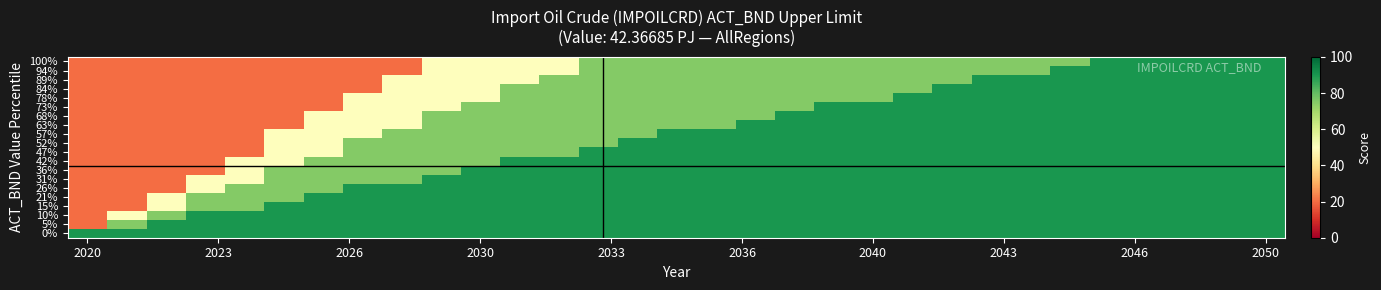

Reading left to right, list all the values displayed in this chart.

100%: 20	20	20	20	20	20	20	20	20	50	50	50	50	75	75	75	75	75	75	75	75	75	75	75	75	75	90	90	90	90	90
94%: 20	20	20	20	20	20	20	20	20	50	50	50	50	75	75	75	75	75	75	75	75	75	75	75	75	90	90	90	90	90	90
89%: 20	20	20	20	20	20	20	20	50	50	50	50	75	75	75	75	75	75	75	75	75	75	75	90	90	90	90	90	90	90	90
84%: 20	20	20	20	20	20	20	20	50	50	50	75	75	75	75	75	75	75	75	75	75	75	90	90	90	90	90	90	90	90	90
78%: 20	20	20	20	20	20	20	50	50	50	50	75	75	75	75	75	75	75	75	75	75	90	90	90	90	90	90	90	90	90	90
73%: 20	20	20	20	20	20	20	50	50	50	75	75	75	75	75	75	75	75	75	90	90	90	90	90	90	90	90	90	90	90	90
68%: 20	20	20	20	20	20	50	50	50	75	75	75	75	75	75	75	75	75	90	90	90	90	90	90	90	90	90	90	90	90	90
63%: 20	20	20	20	20	20	50	50	50	75	75	75	75	75	75	75	75	90	90	90	90	90	90	90	90	90	90	90	90	90	90
57%: 20	20	20	20	20	50	50	50	75	75	75	75	75	75	75	90	90	90	90	90	90	90	90	90	90	90	90	90	90	90	90
52%: 20	20	20	20	20	50	50	75	75	75	75	75	75	75	90	90	90	90	90	90	90	90	90	90	90	90	90	90	90	90	90
47%: 20	20	20	20	20	50	50	75	75	75	75	75	75	90	90	90	90	90	90	90	90	90	90	90	90	90	90	90	90	90	90
42%: 20	20	20	20	50	50	75	75	75	75	75	90	90	90	90	90	90	90	90	90	90	90	90	90	90	90	90	90	90	90	90
36%: 20	20	20	20	50	75	75	75	75	75	90	90	90	90	90	90	90	90	90	90	90	90	90	90	90	90	90	90	90	90	90
31%: 20	20	20	50	50	75	75	75	75	90	90	90	90	90	90	90	90	90	90	90	90	90	90	90	90	90	90	90	90	90	90
26%: 20	20	20	50	75	75	75	90	90	90	90	90	90	90	90	90	90	90	90	90	90	90	90	90	90	90	90	90	90	90	90
21%: 20	20	50	75	75	75	90	90	90	90	90	90	90	90	90	90	90	90	90	90	90	90	90	90	90	90	90	90	90	90	90
15%: 20	20	50	75	75	90	90	90	90	90	90	90	90	90	90	90	90	90	90	90	90	90	90	90	90	90	90	90	90	90	90
10%: 20	50	75	90	90	90	90	90	90	90	90	90	90	90	90	90	90	90	90	90	90	90	90	90	90	90	90	90	90	90	90
5%: 20	75	90	90	90	90	90	90	90	90	90	90	90	90	90	90	90	90	90	90	90	90	90	90	90	90	90	90	90	90	90
0%: 90	90	90	90	90	90	90	90	90	90	90	90	90	90	90	90	90	90	90	90	90	90	90	90	90	90	90	90	90	90	90